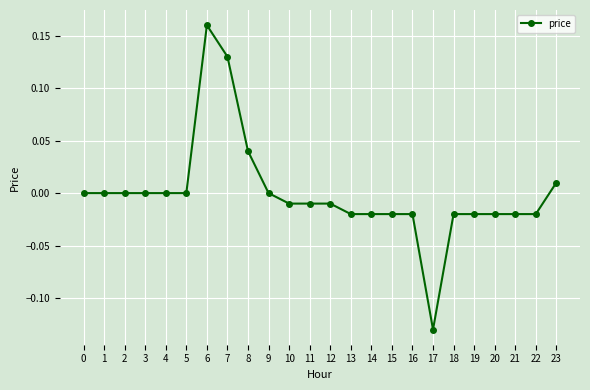

Is it true that the value at 12 is -0.0?

True